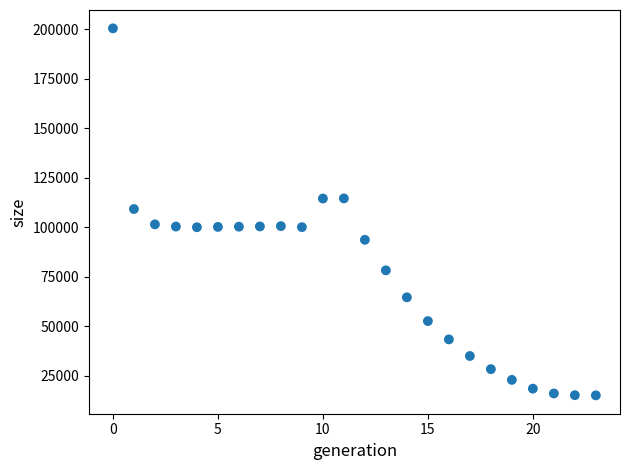

What is the range of Y values (max minus min)?

185538